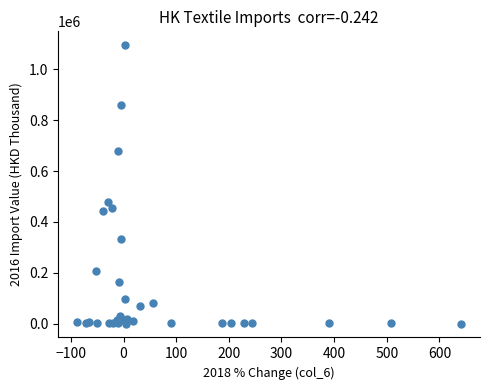

What Y value in the scatter plot is closest to 547494?

476997.3